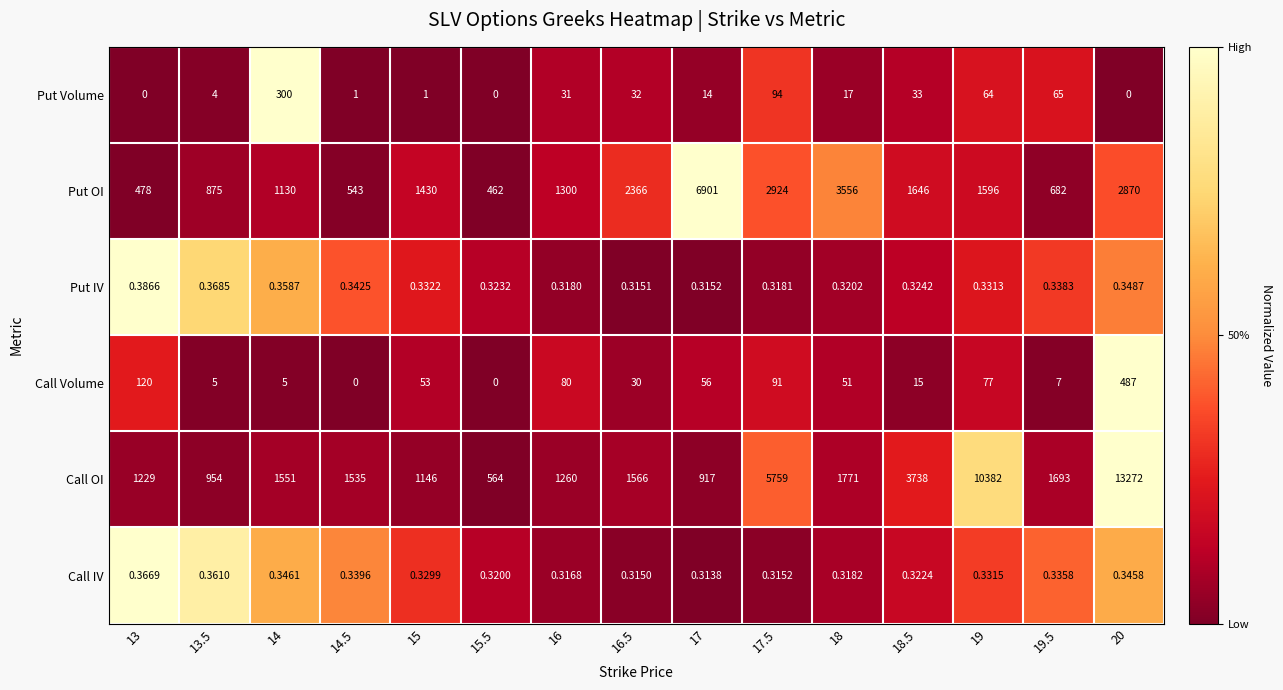

Rank the series by their maximum value, from highest to lowest.

Call OI, Put OI, Call Volume, Put Volume, Put IV, Call IV